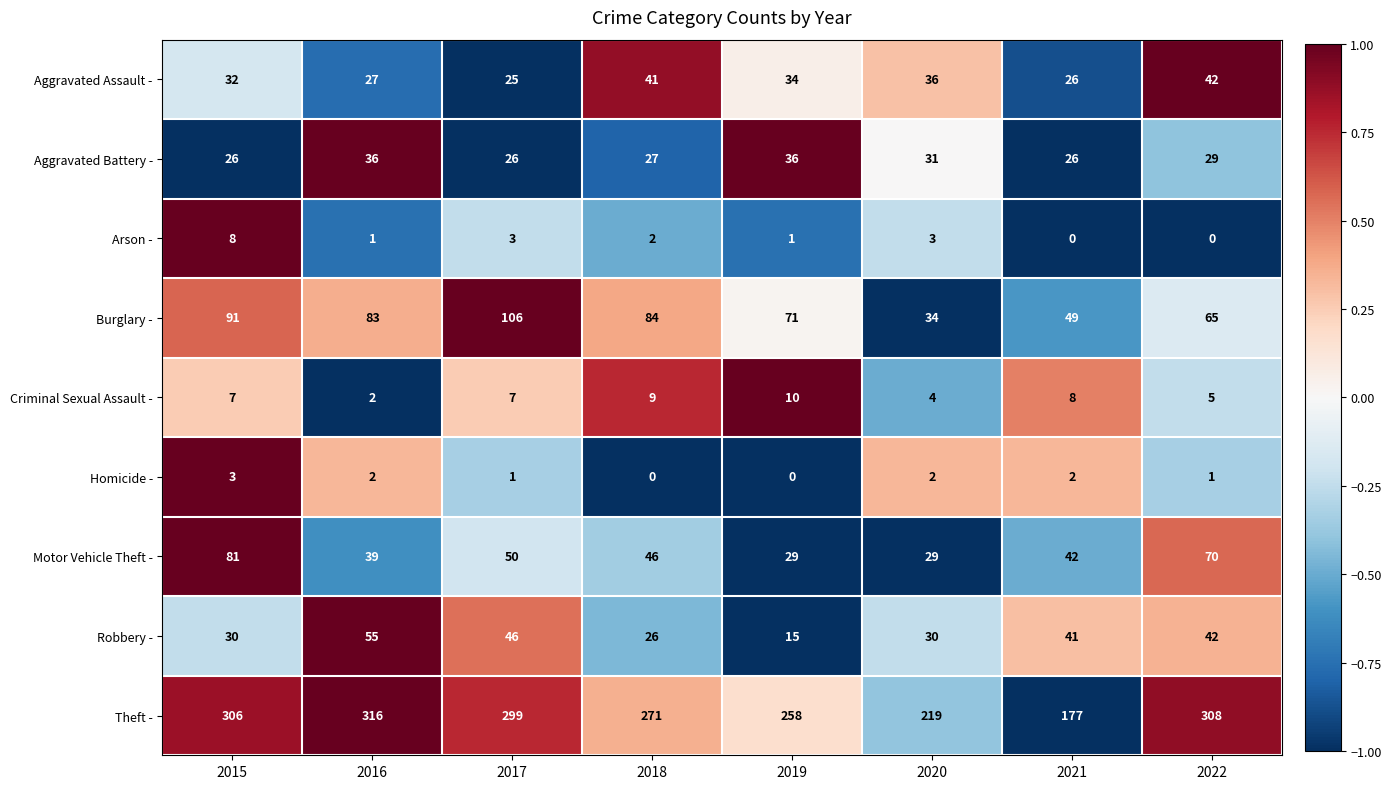

List the series in order of their peak value, lowest first.

Homicide -, Arson -, Criminal Sexual Assault -, Aggravated Battery -, Aggravated Assault -, Robbery -, Motor Vehicle Theft -, Burglary -, Theft -